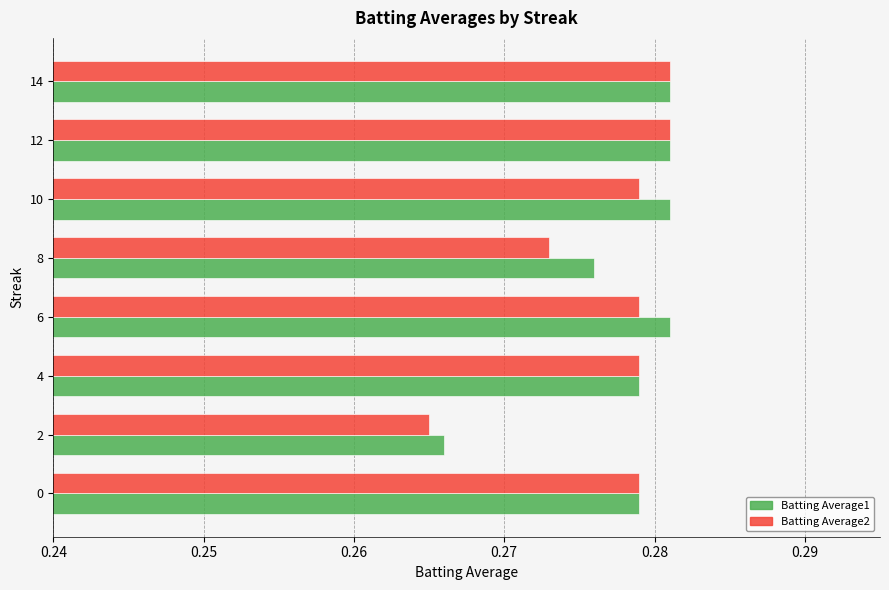

Is the value of Batting Average1 at 8 greater than the value of Batting Average2 at 0?

No